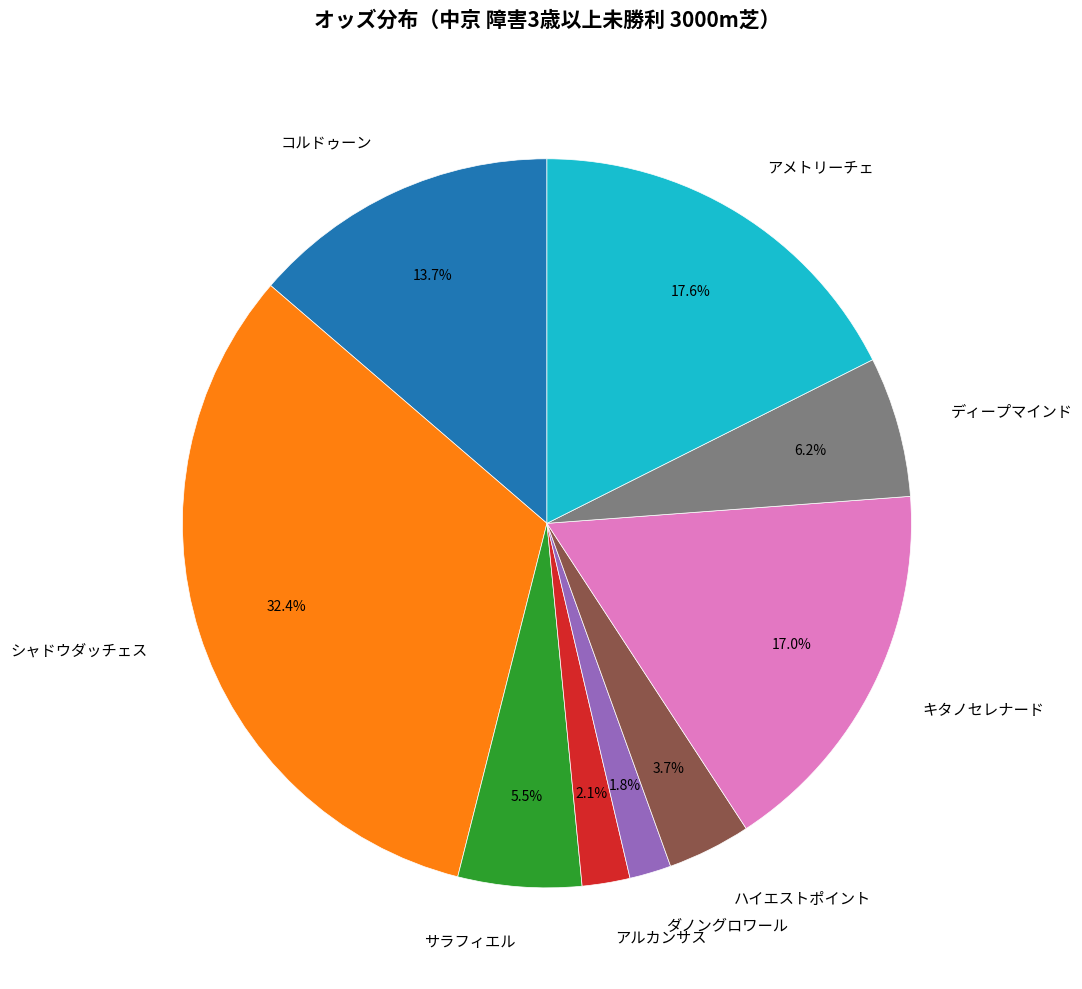

To the nearest percent, what is the difference between the largest and smallest slice percentages?

31%